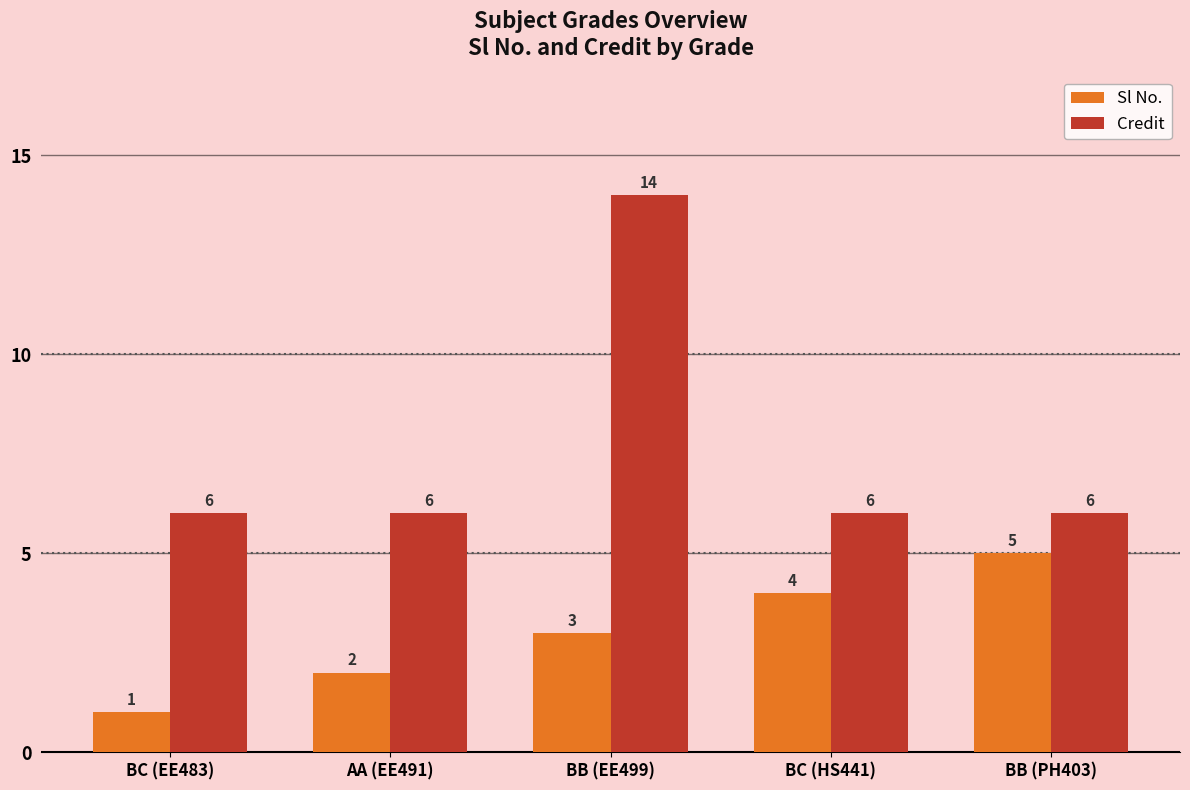

What is the sum of all Credit values?

38